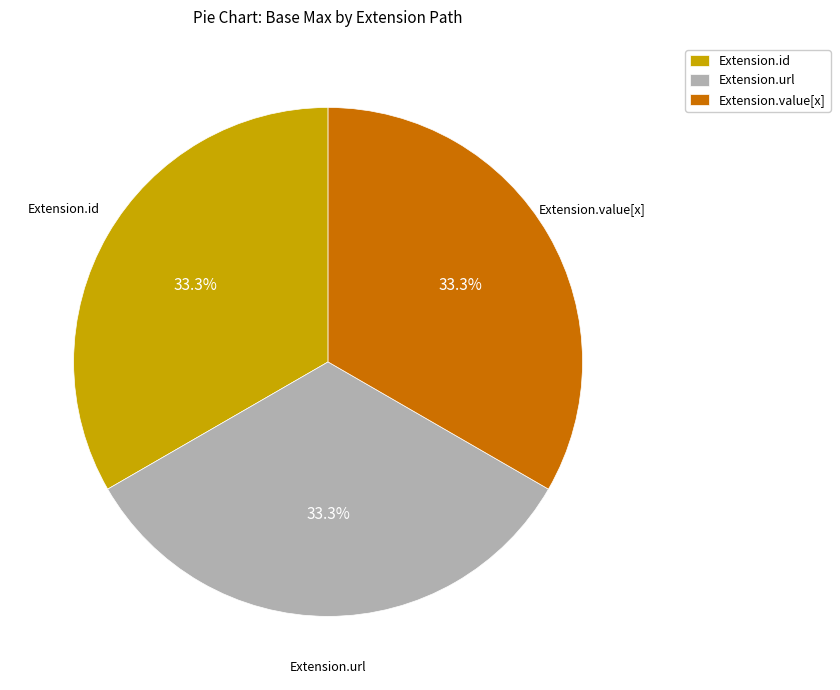

What is the total percentage of Extension.id and Extension.value[x]?

66.7%